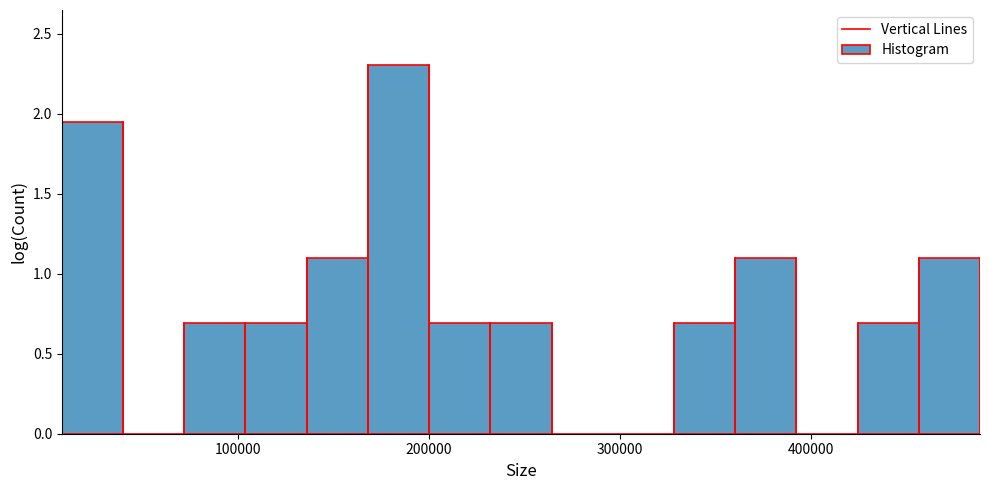

Read against the x-axis, roughly where is the centre of the tallest bar?

180000